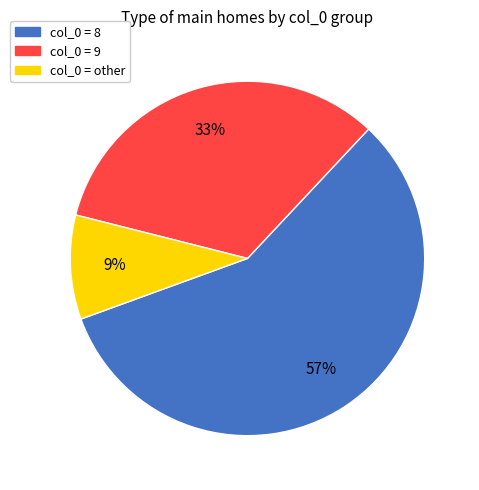

Does any single category account for the majority?

Yes